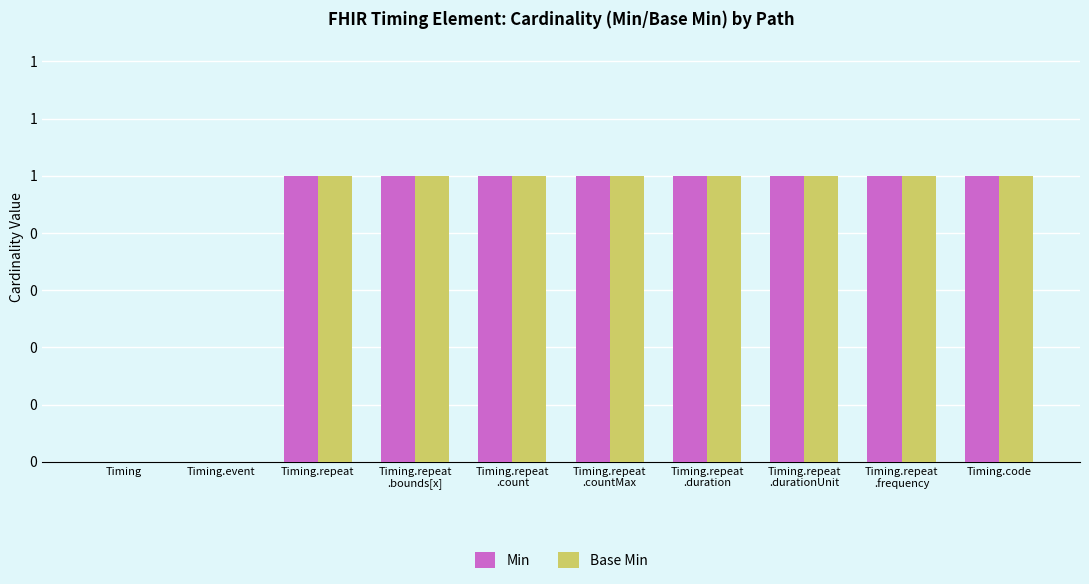

Rank the series by their maximum value, from lowest to highest.

Min, Base Min